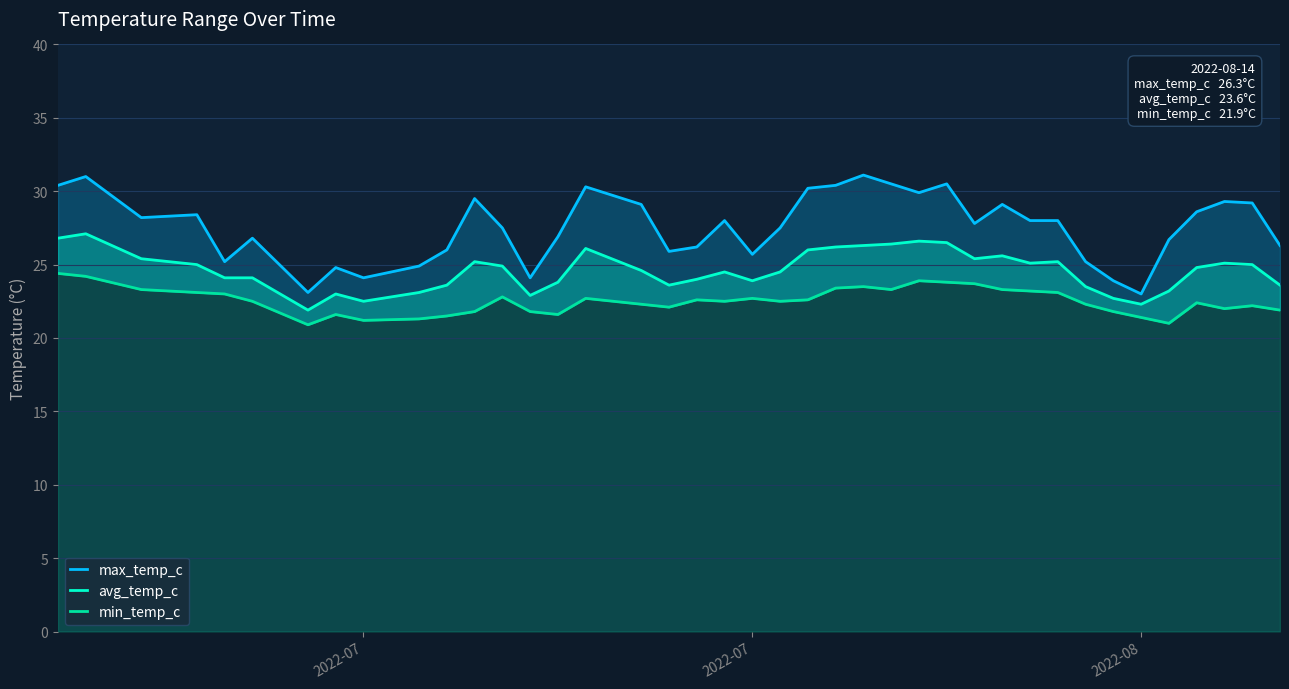

What are all the series names shown in the legend?

max_temp_c, avg_temp_c, min_temp_c